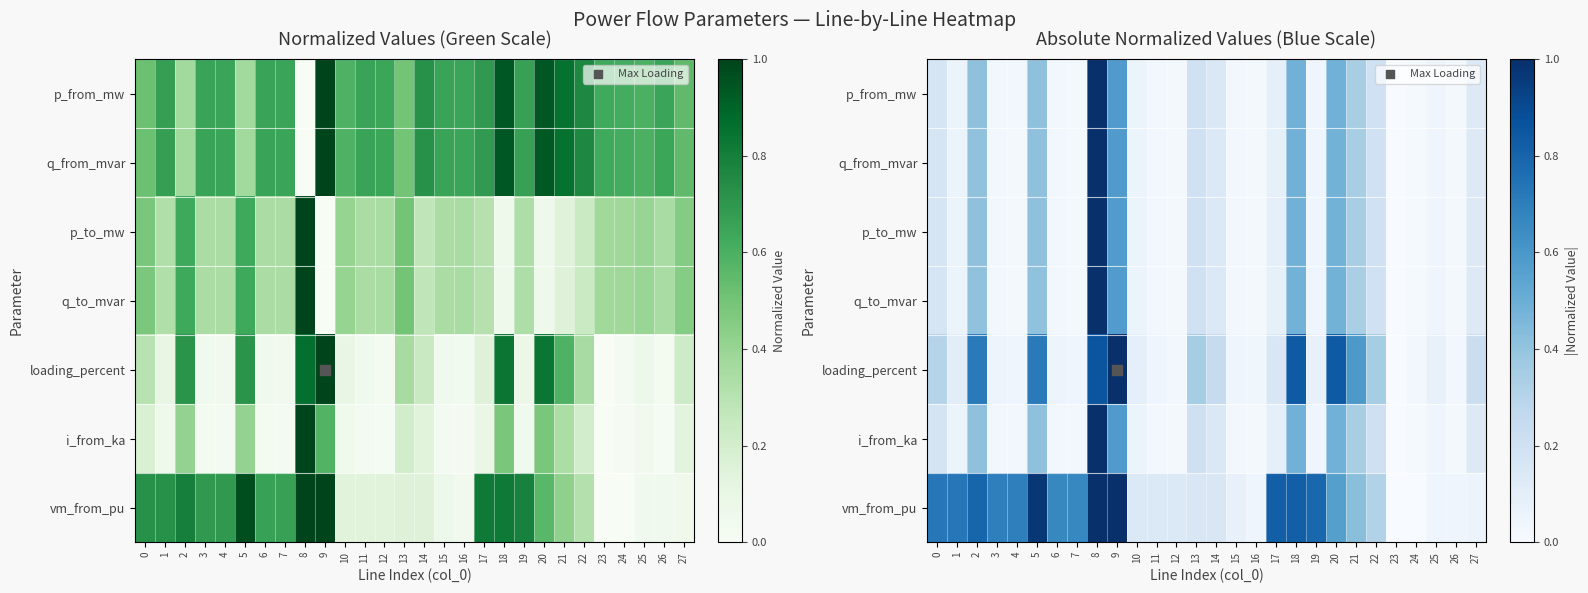

What is the total value across all series at 24?

0.1